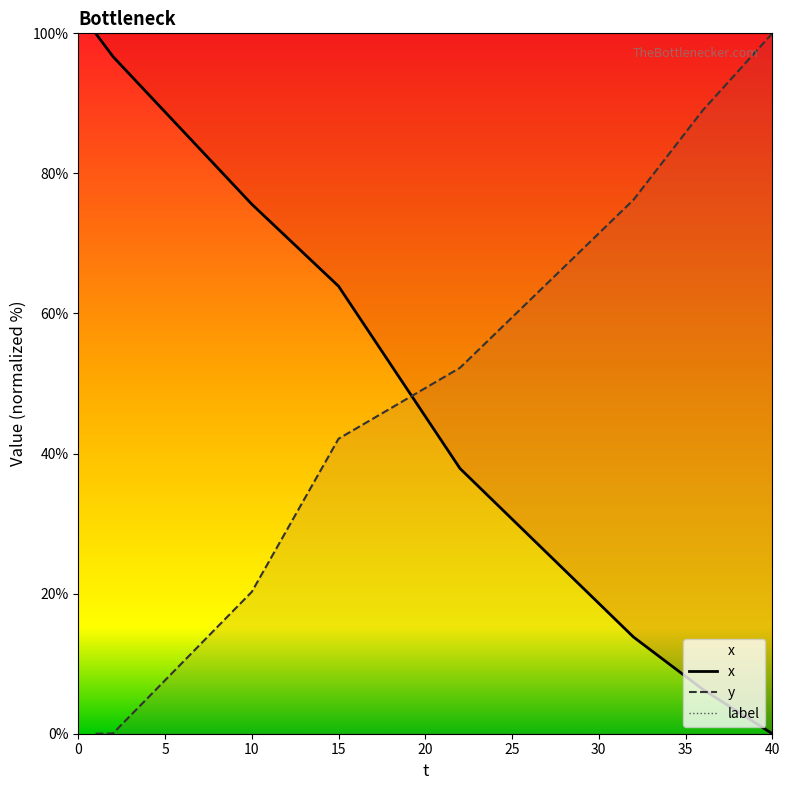

Rank the series by their average value, from highest to lowest.

y, x